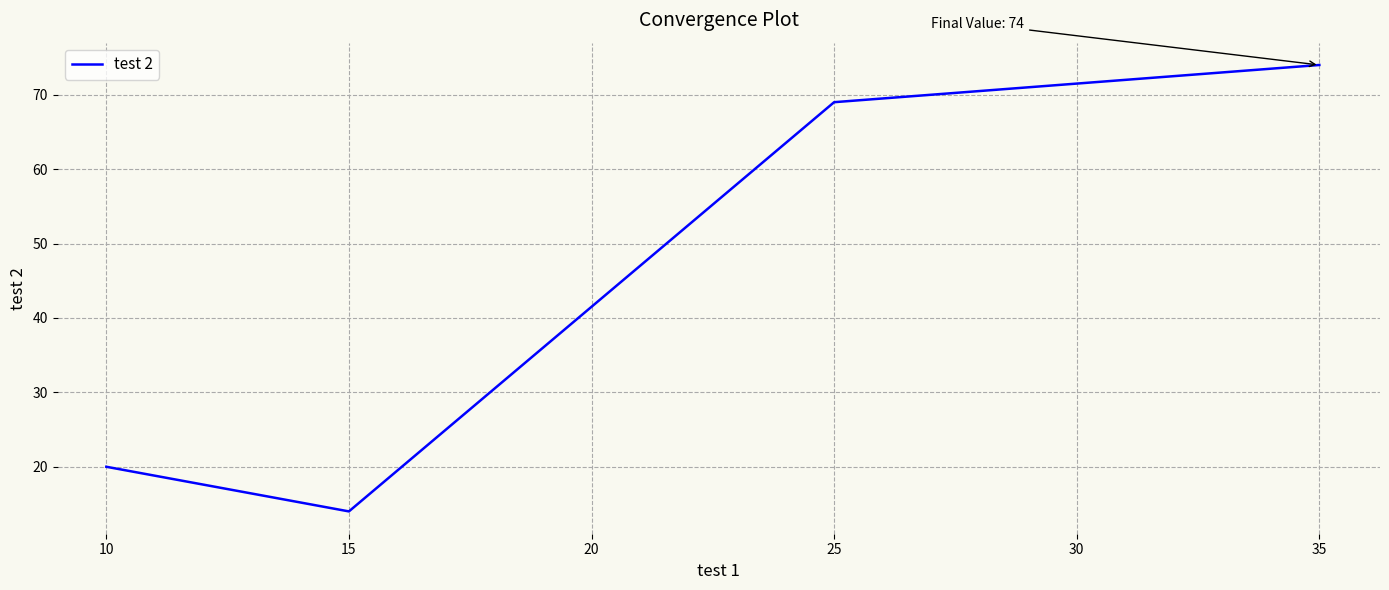

How many distinct data groups are displayed?

1